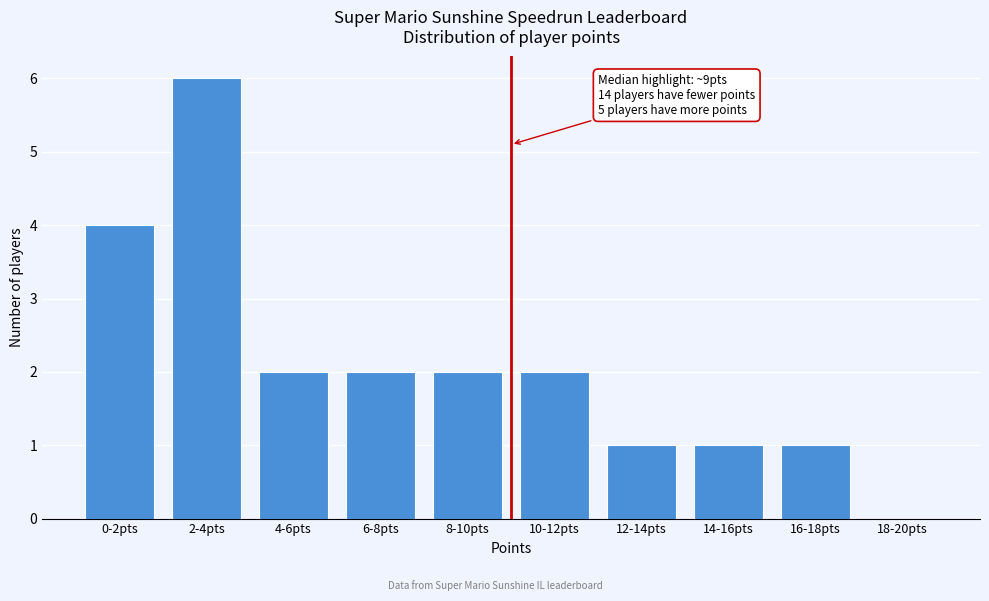

Reading left to right, extract all data points from this chart.

0-2pts=4	2-4pts=6	4-6pts=2	6-8pts=2	8-10pts=2	10-12pts=2	12-14pts=1	14-16pts=1	16-18pts=1	18-20pts=0